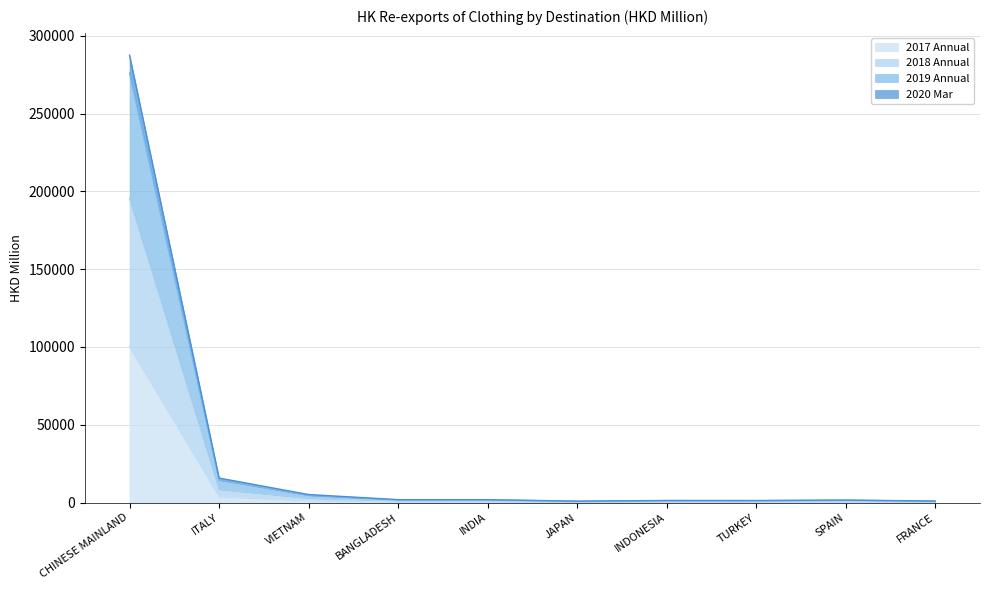

What is the maximum value for 2017 Annual?

100062.9